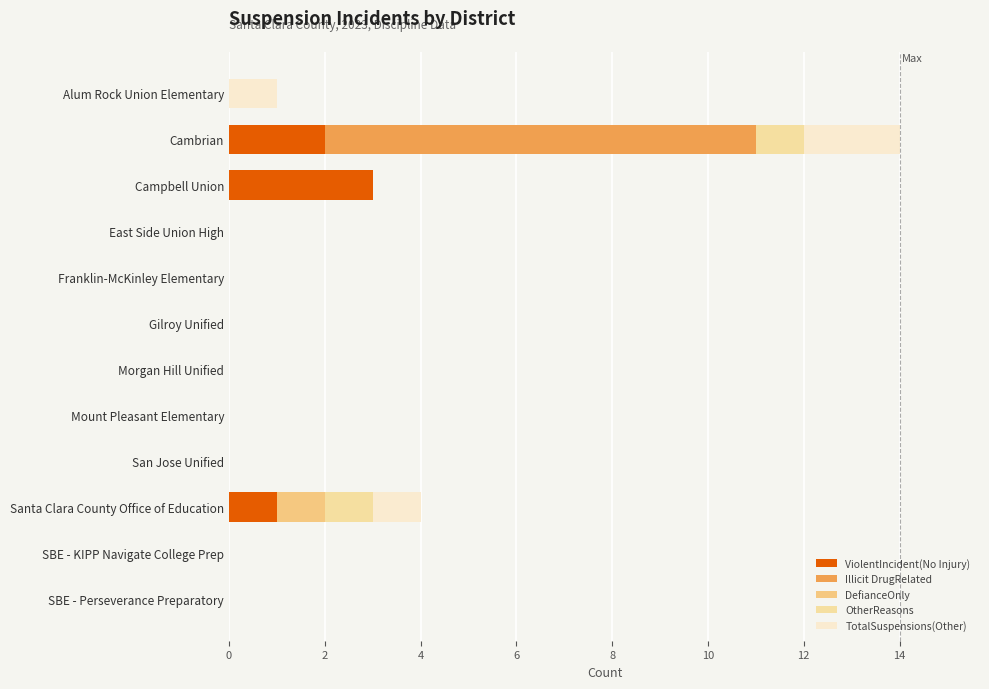

How many distinct data groups are displayed?

5